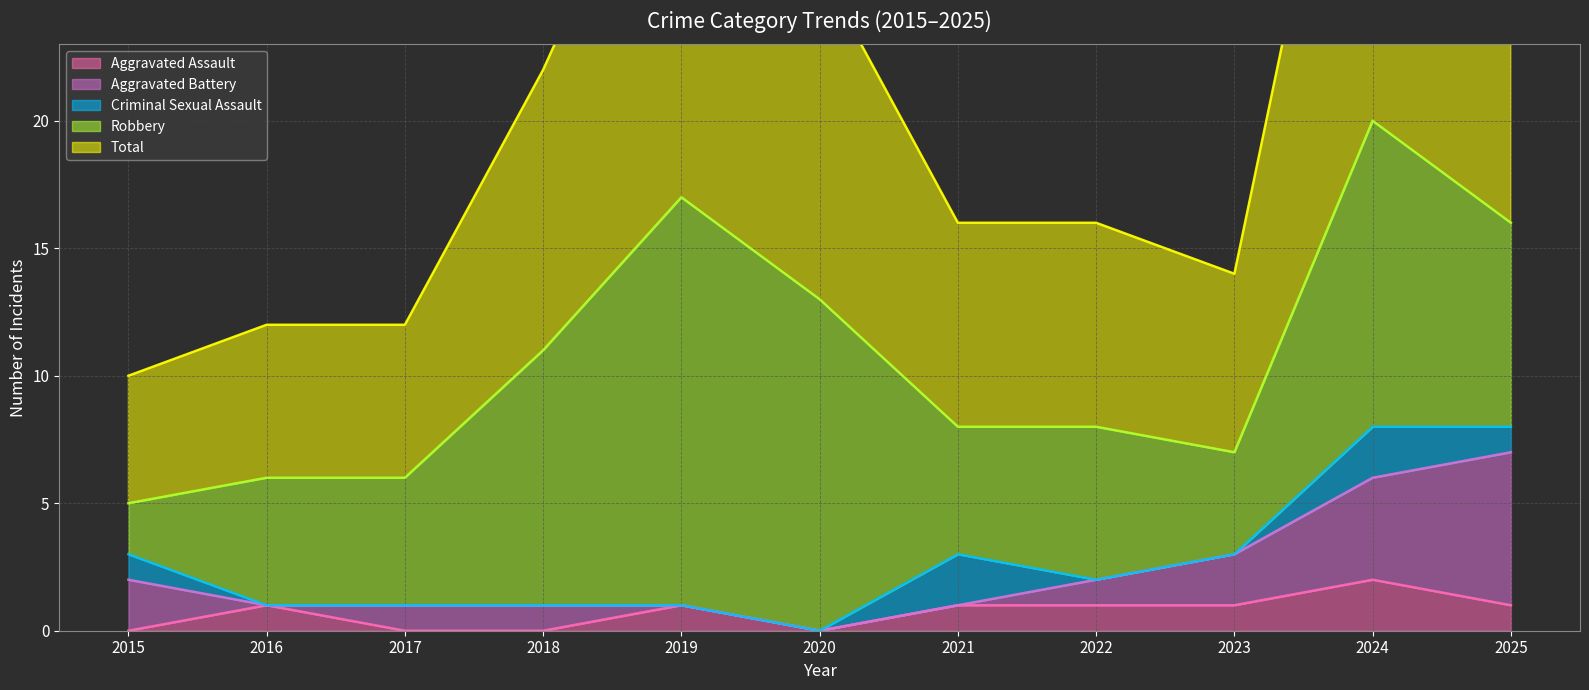

True or false: Total and Aggravated Battery intersect in this chart.

False